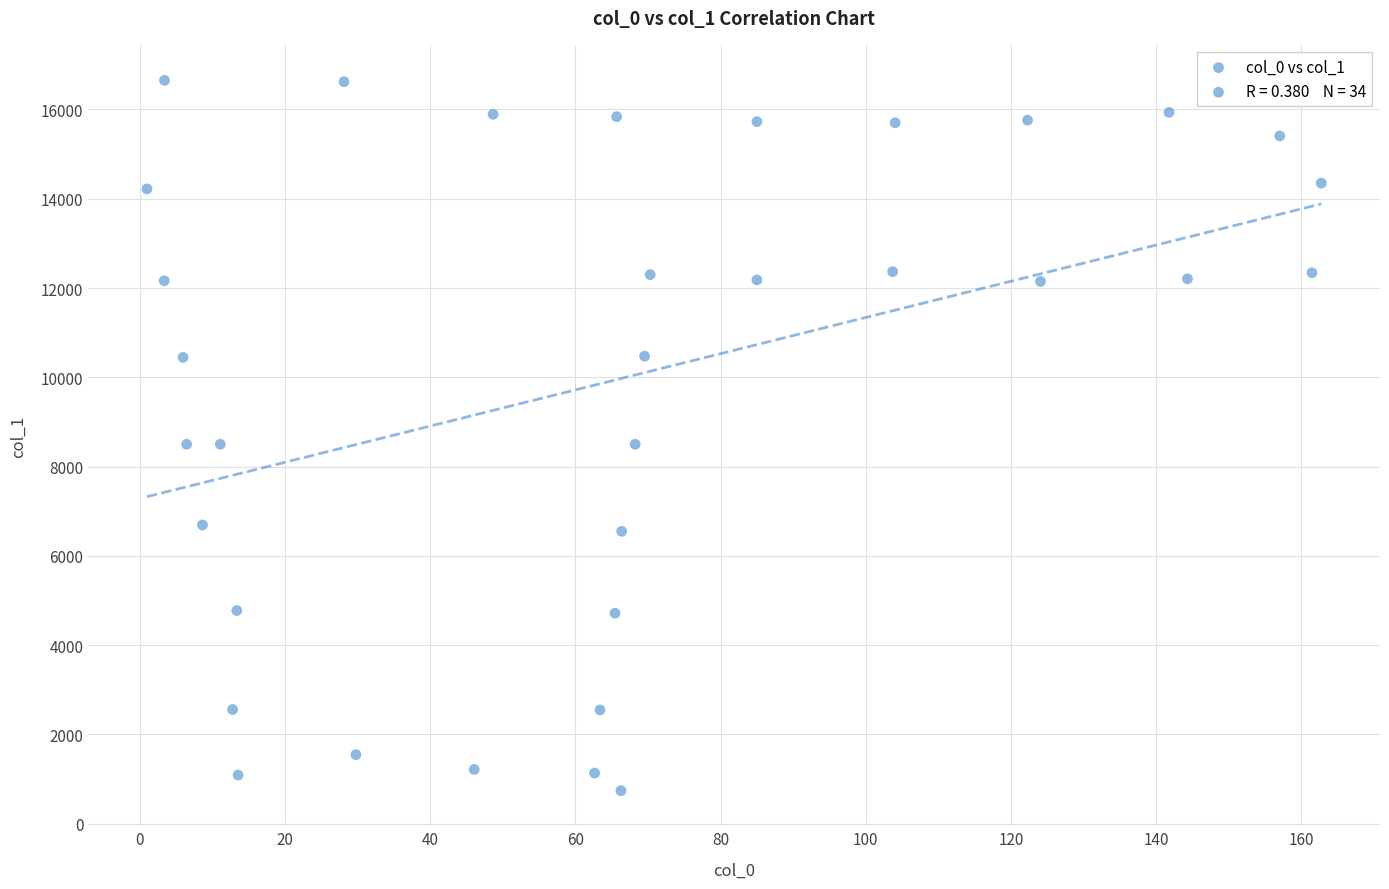

What is the range of Y values (max minus min)?

15914.8